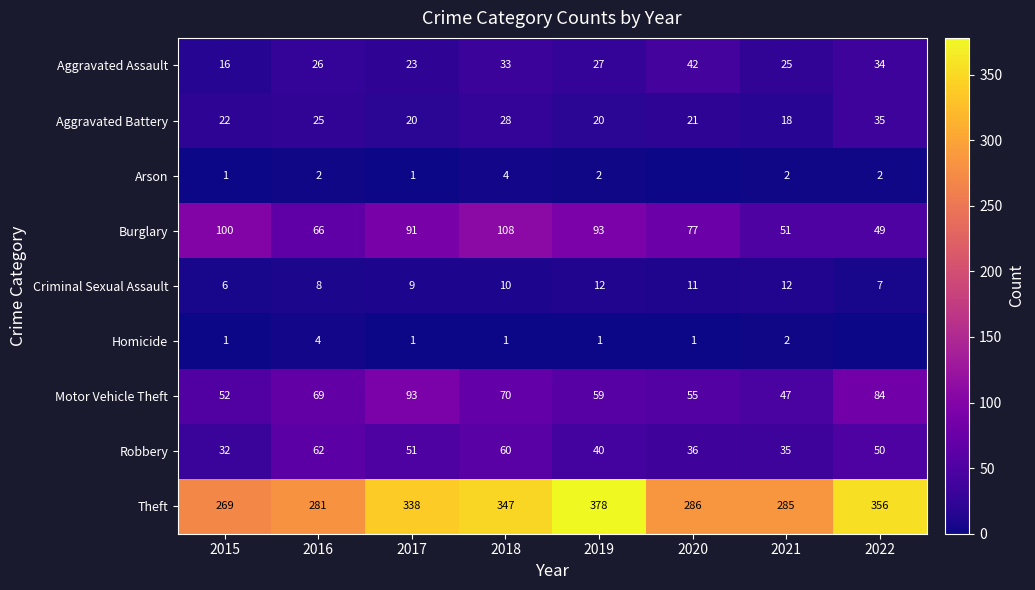

List the labels in order of Burglary value, largest first.

2018, 2015, 2019, 2017, 2020, 2016, 2021, 2022